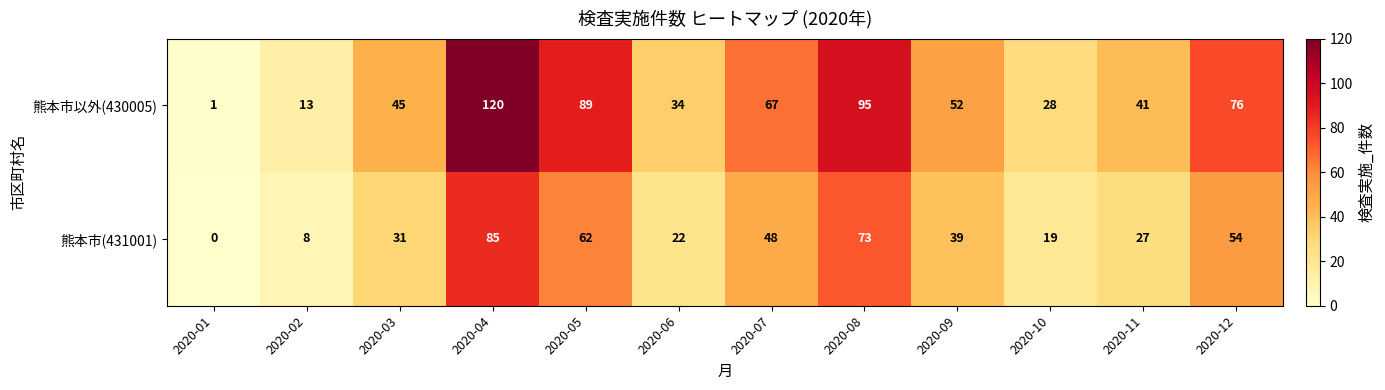

Reading left to right, what are all the values shown in this chart?

熊本市以外(430005): 2020-01=1	2020-02=13	2020-03=45	2020-04=120	2020-05=89	2020-06=34	2020-07=67	2020-08=95	2020-09=52	2020-10=28	2020-11=41	2020-12=76
熊本市(431001): 2020-01=0	2020-02=8	2020-03=31	2020-04=85	2020-05=62	2020-06=22	2020-07=48	2020-08=73	2020-09=39	2020-10=19	2020-11=27	2020-12=54